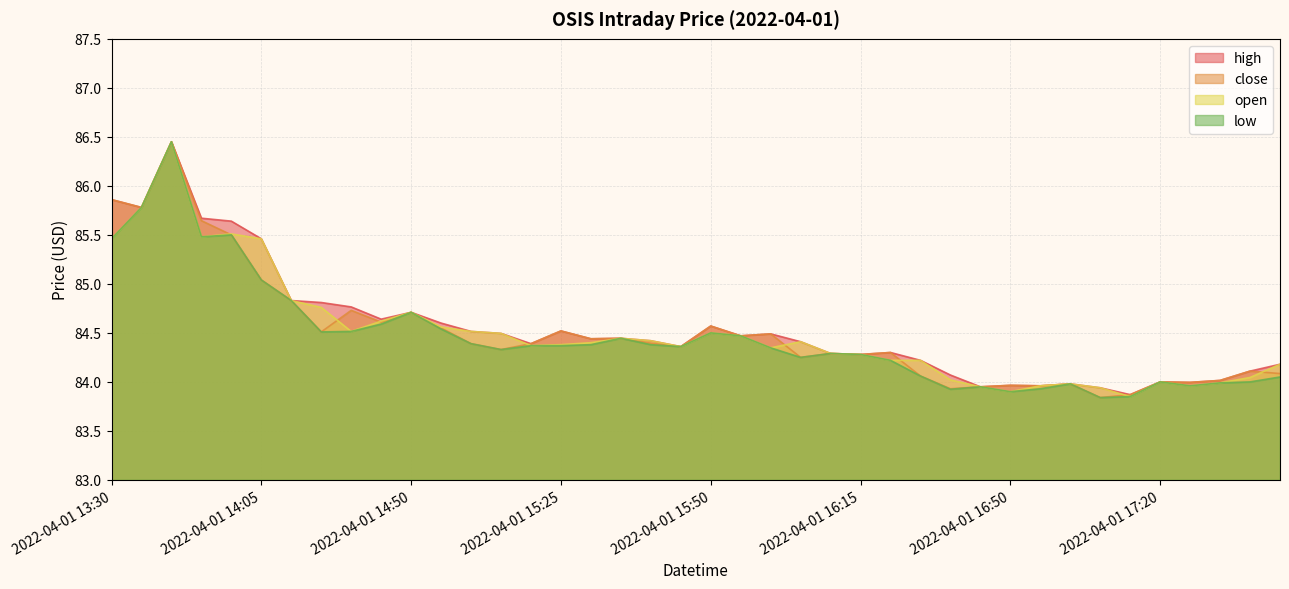

True or false: close and low intersect in this chart.

False